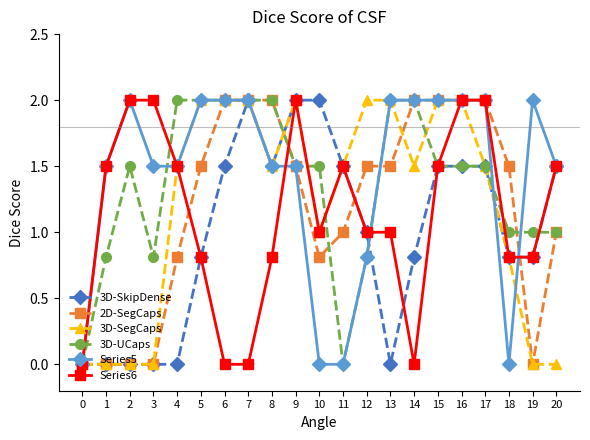

What is the value of the 3D-SkipDense point at the 12th from the left?

1.5